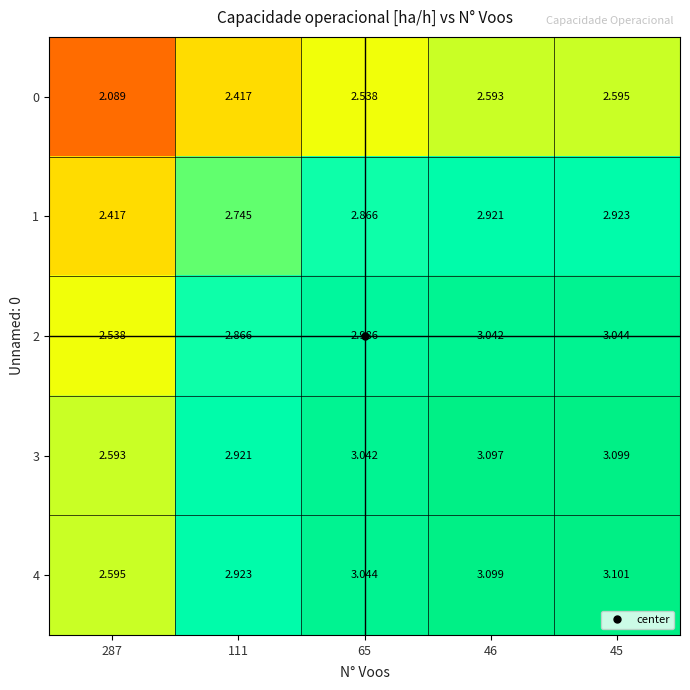

Is the value of 0 at 65 greater than the value of 4 at 287?

No